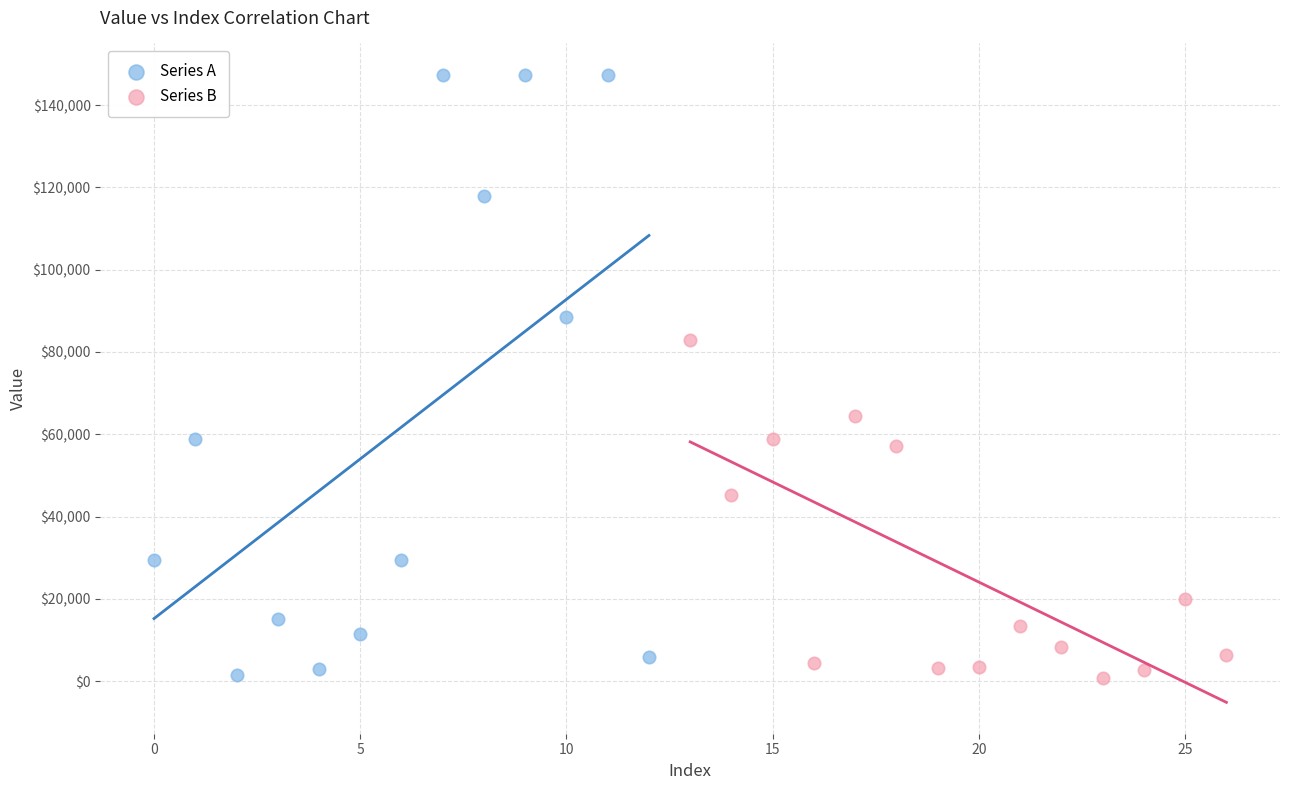

Which series has the widest spread of Y values?

Series A